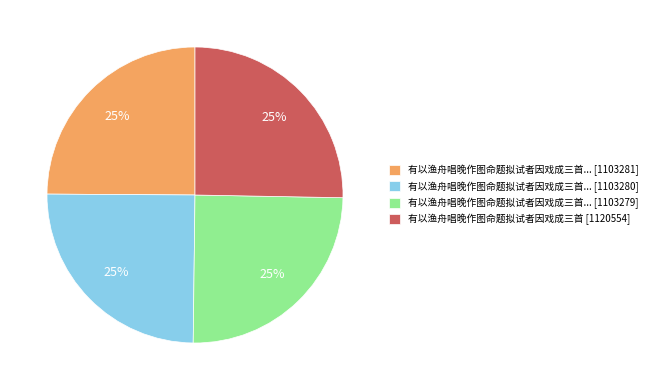

Approximately how many times larger is the value at 有以渔舟唱晚作图命题拟试者因戏成三首... [1103281] compared to 有以渔舟唱晚作图命题拟试者因戏成三首 [1120554]?

1.0